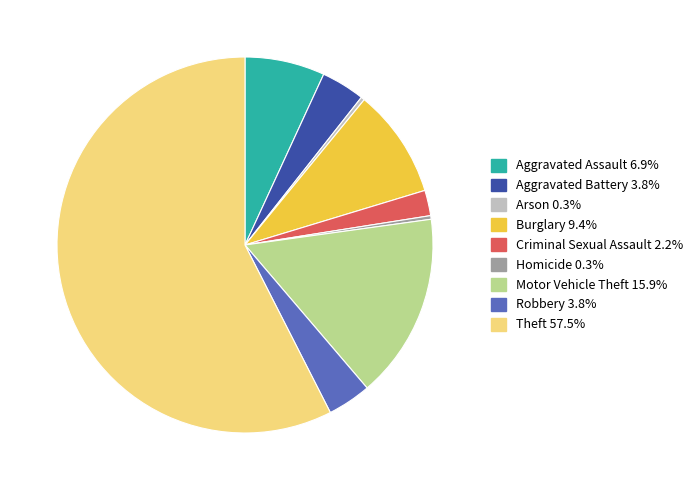

Is Theft 57.5% the majority of the pie?

Yes